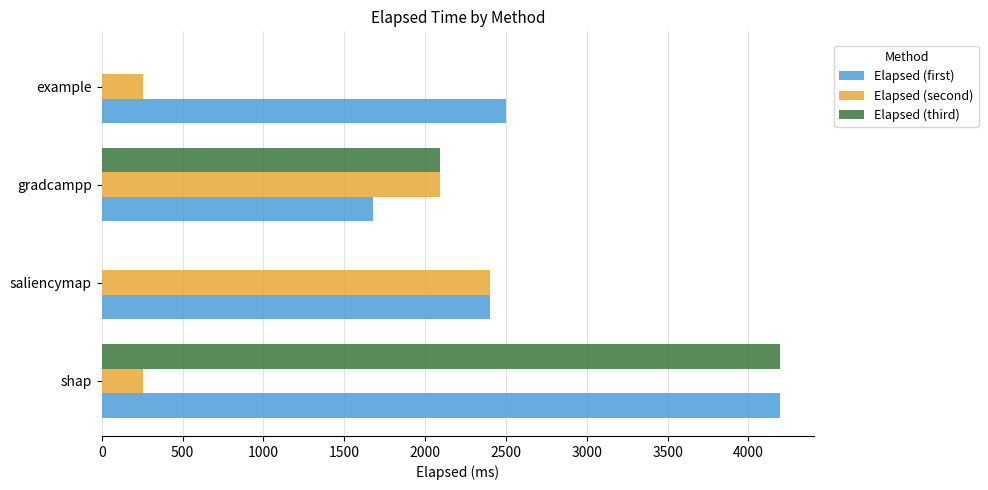

The Elapsed (third) series shows 7350 at shap. True or false?

False